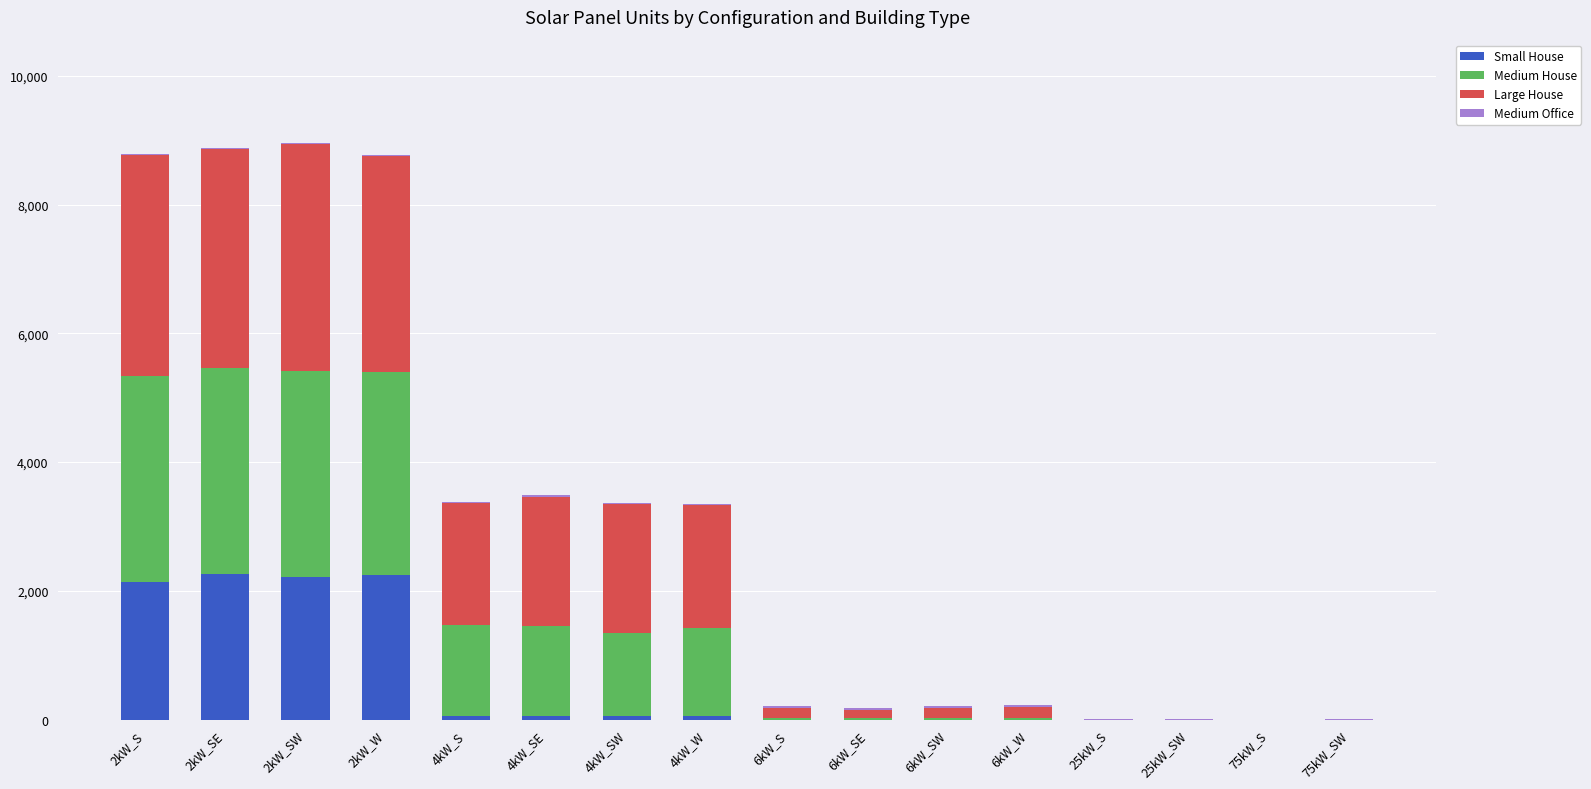

What is the sum of all Small House values?

9099